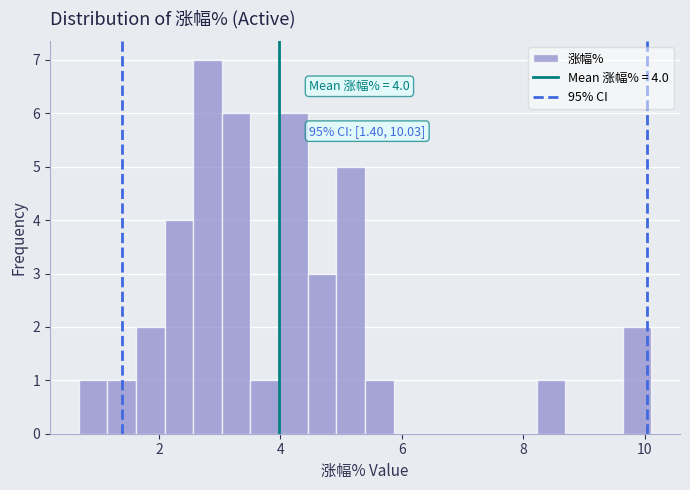

Around what value on the x-axis is the tallest bar? Give the approximate position of its centre, as read against the axis.

2.8